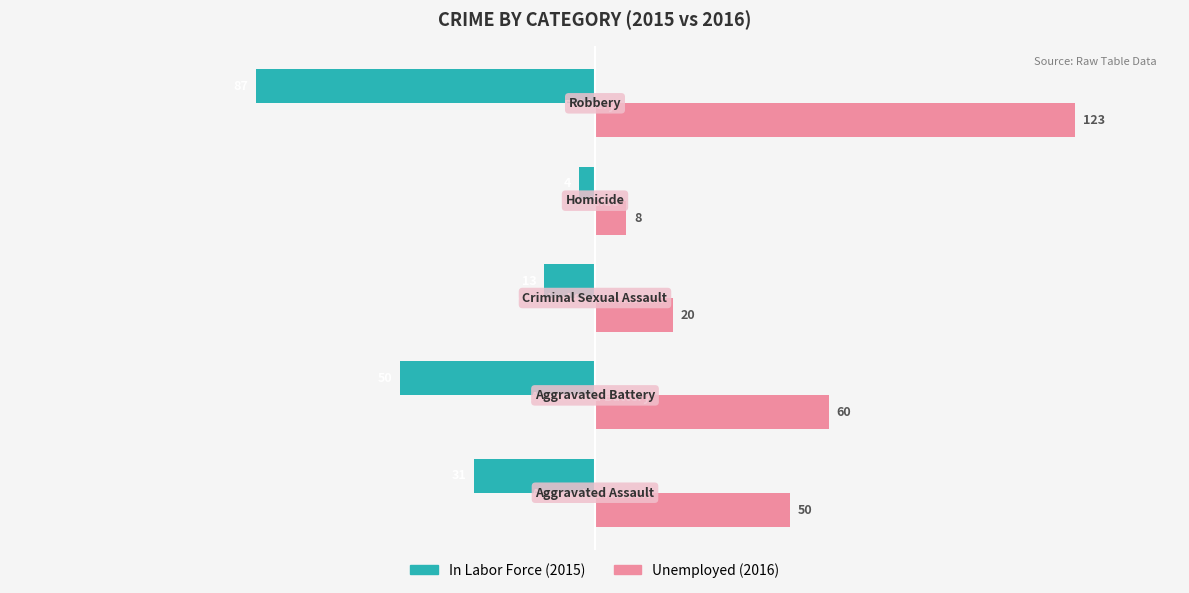

At which category is the sum across all series the highest?

Robbery